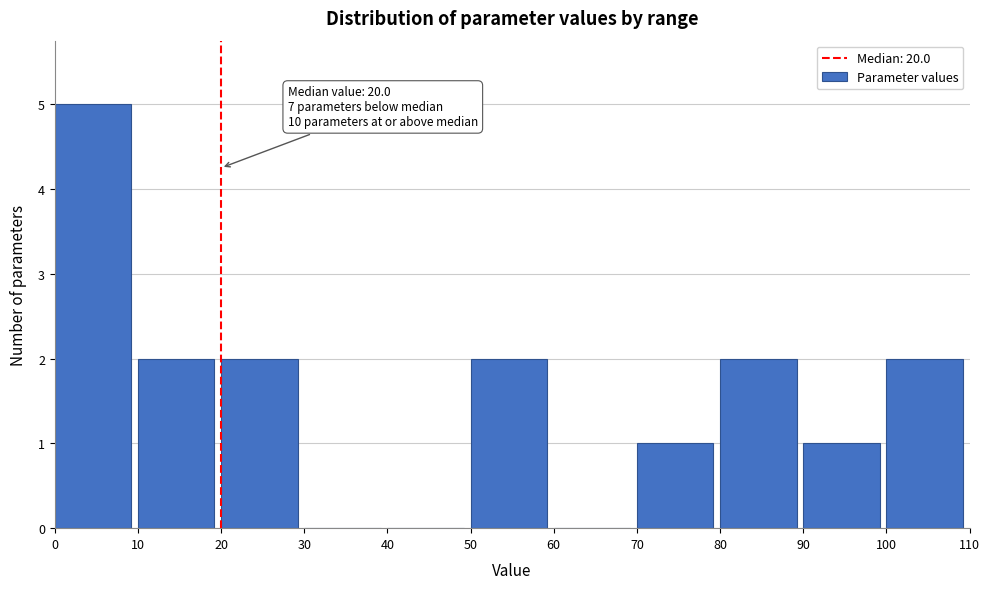

Which range on the x-axis has the tallest bar?

0 to 10